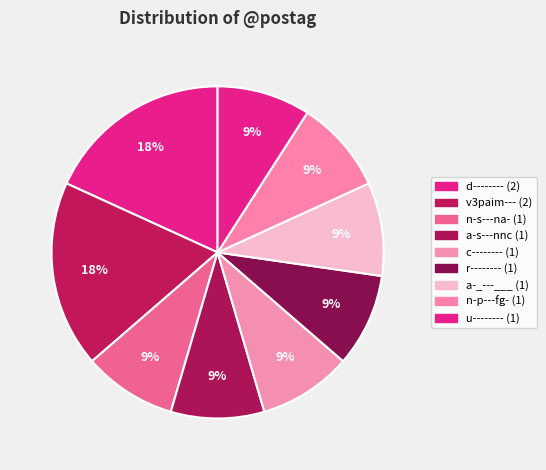

Count the number of slices in the pie.

9